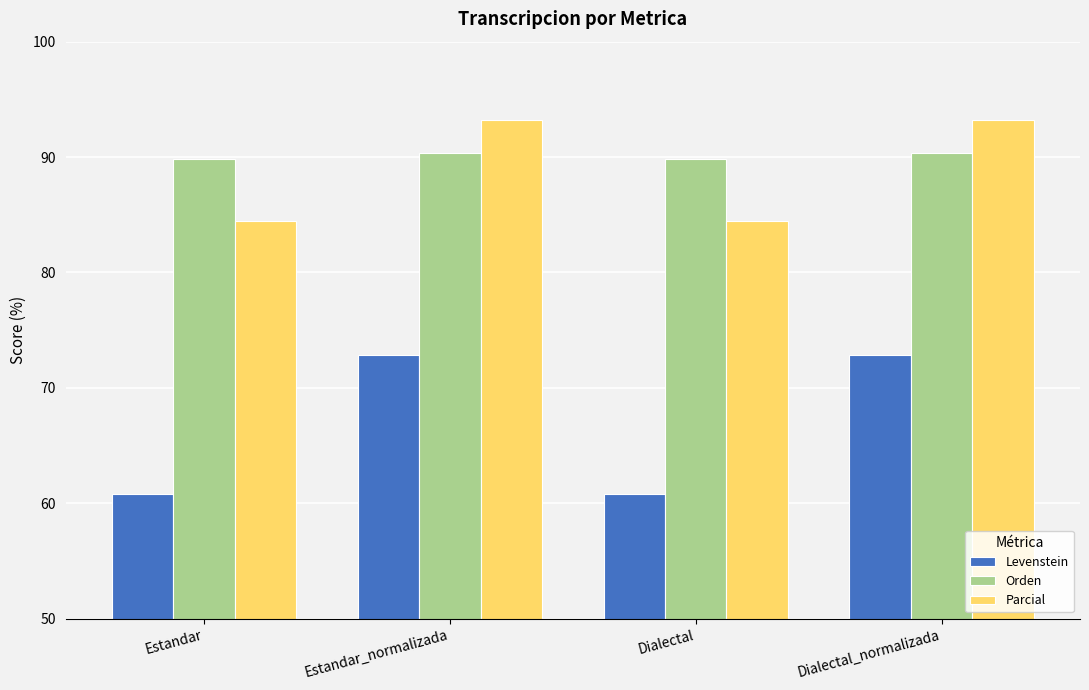

Reading left to right, extract all data points from this chart.

Levenstein: Estandar=60.8	Estandar_normalizada=72.8	Dialectal=60.8	Dialectal_normalizada=72.8
Orden: Estandar=89.8	Estandar_normalizada=90.4	Dialectal=89.8	Dialectal_normalizada=90.4
Parcial: Estandar=84.4	Estandar_normalizada=93.2	Dialectal=84.4	Dialectal_normalizada=93.2